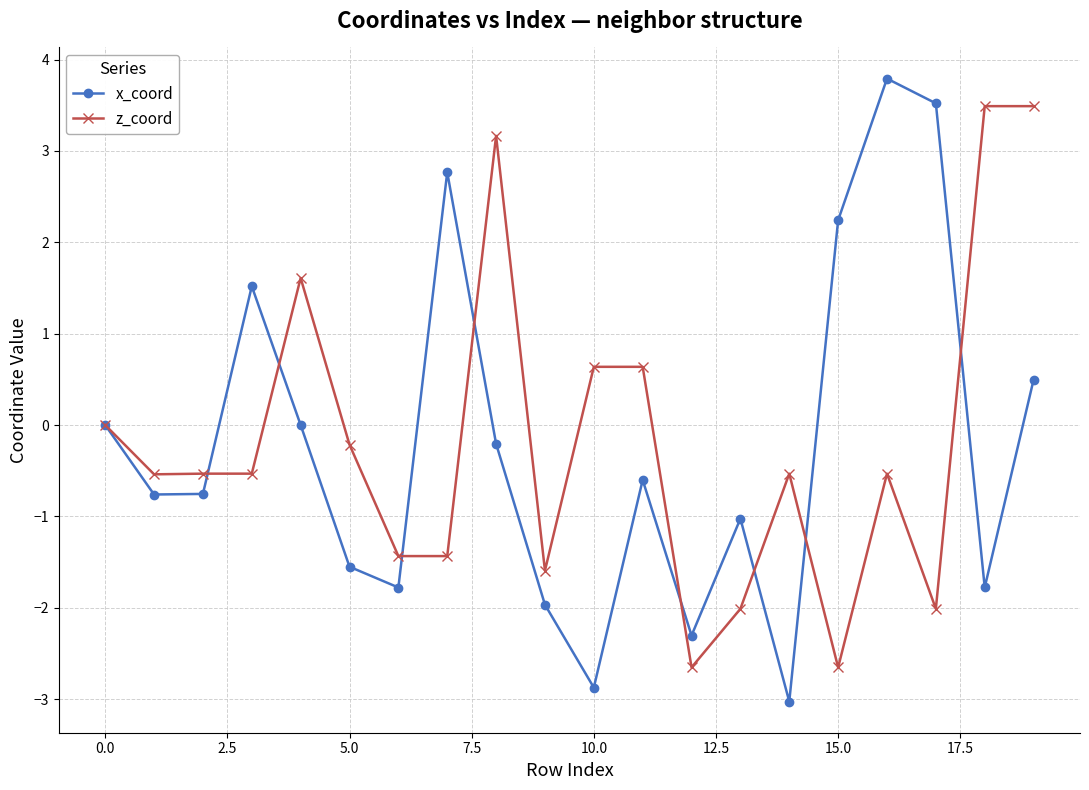

What is the value of the x_coord point at the 10th from the left?

-2.0